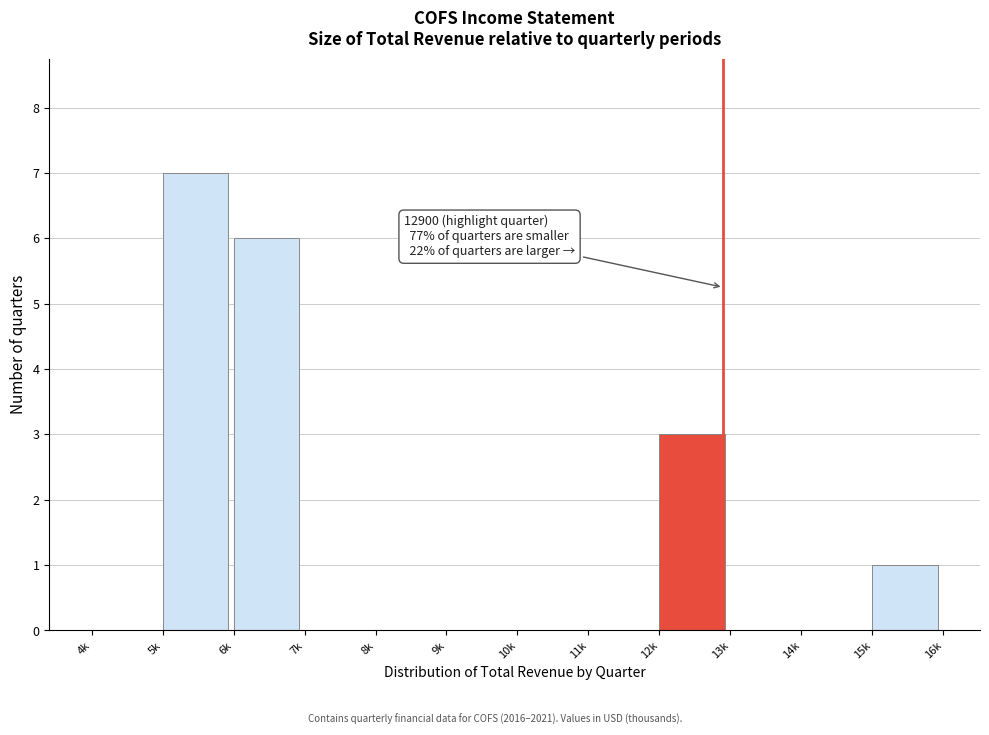

Reading right to left, extract all data points from this chart.

15k=1	14k=0	13k=0	12k=3	11k=0	10k=0	9k=0	8k=0	7k=0	6k=6	5k=7	4k=0